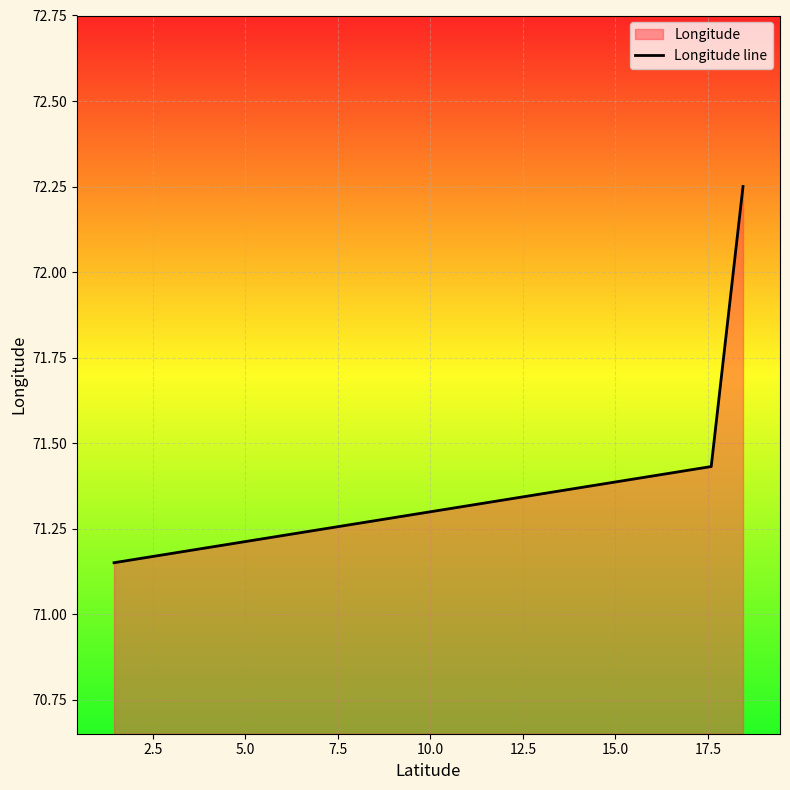

What is the average value?

71.6